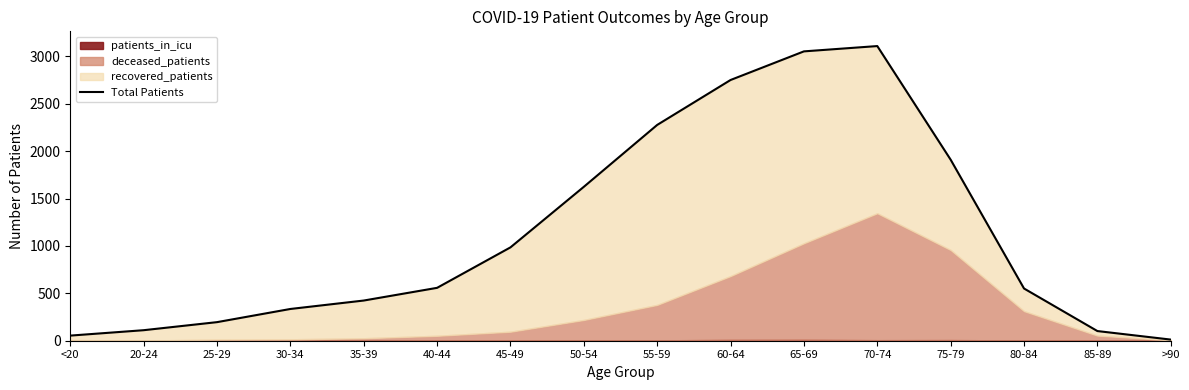

True or false: the data has more than 2 interior local peaks.

False